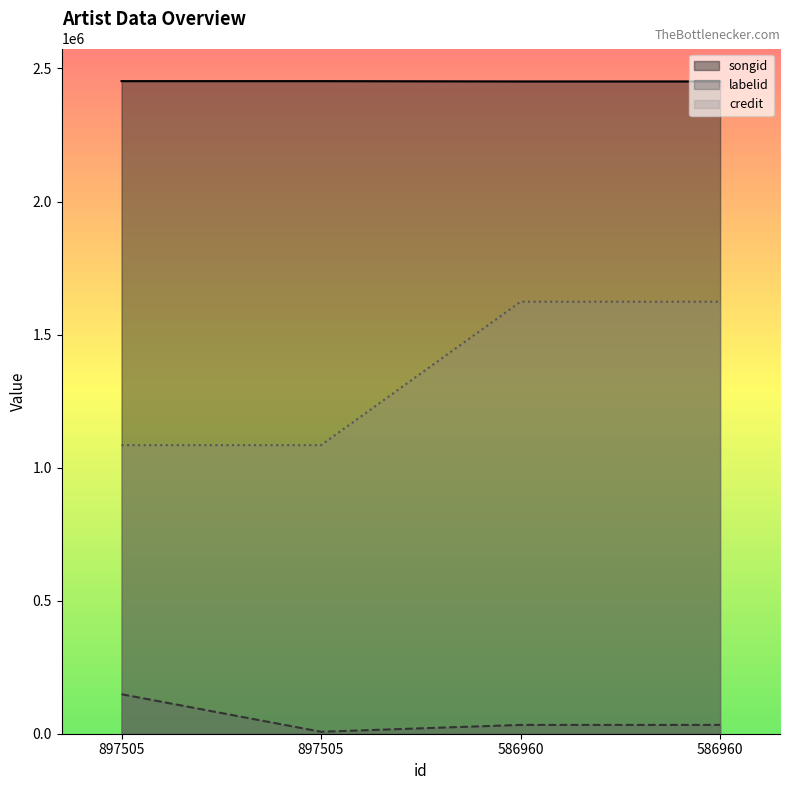

How many values in the songid series exceed 2452458?

1